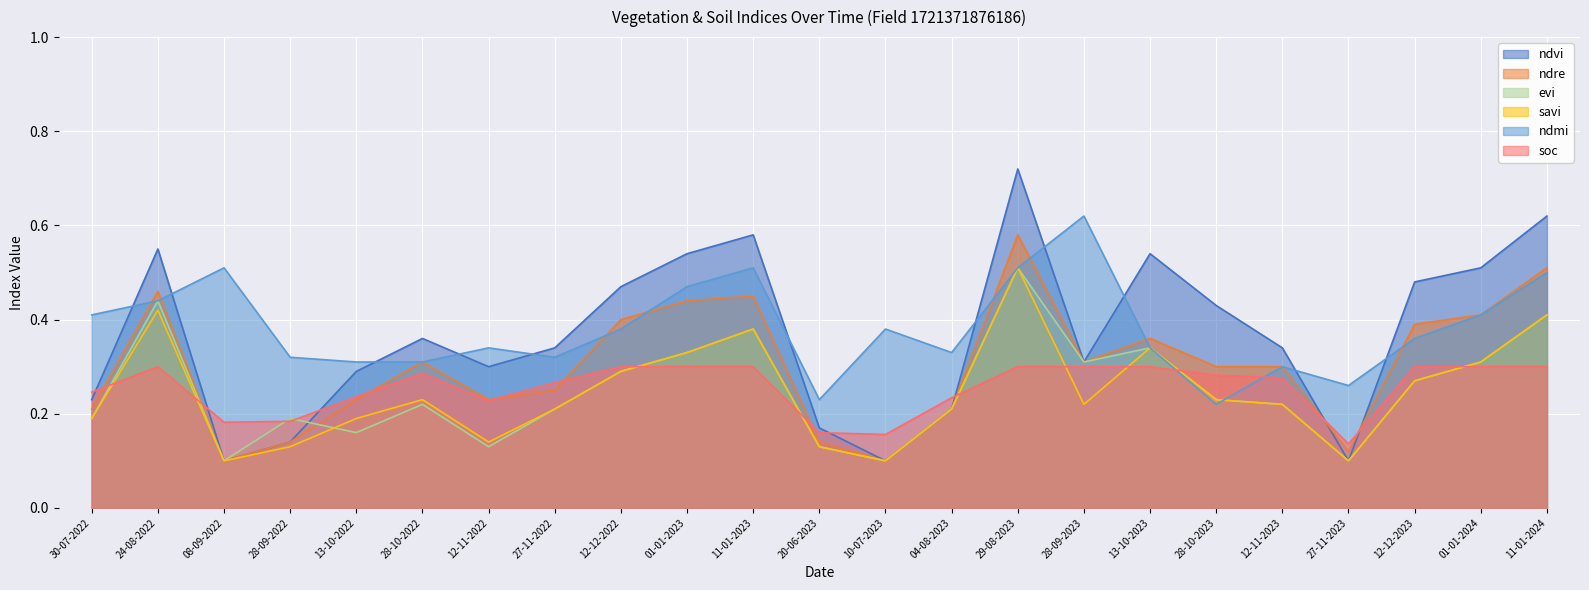

Which series has the largest total across all categories?

ndmi